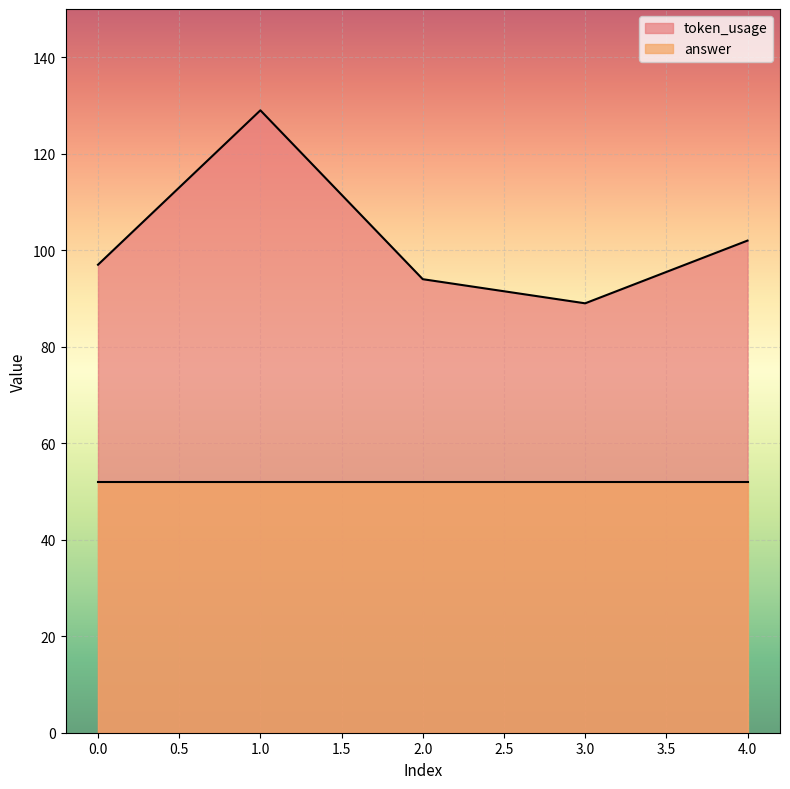

Count the number of categories in the chart.

5